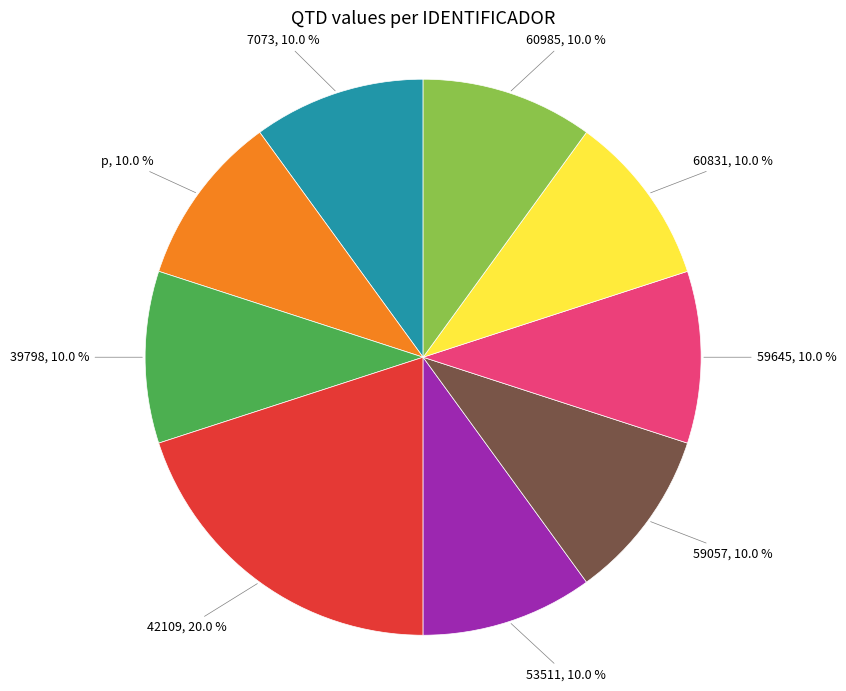

Does any single category account for the majority?

No